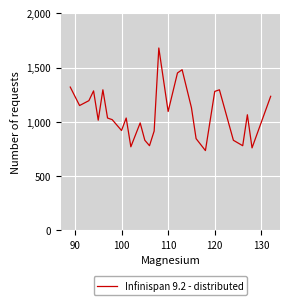

What is the difference between the maximum and minimum values?

945